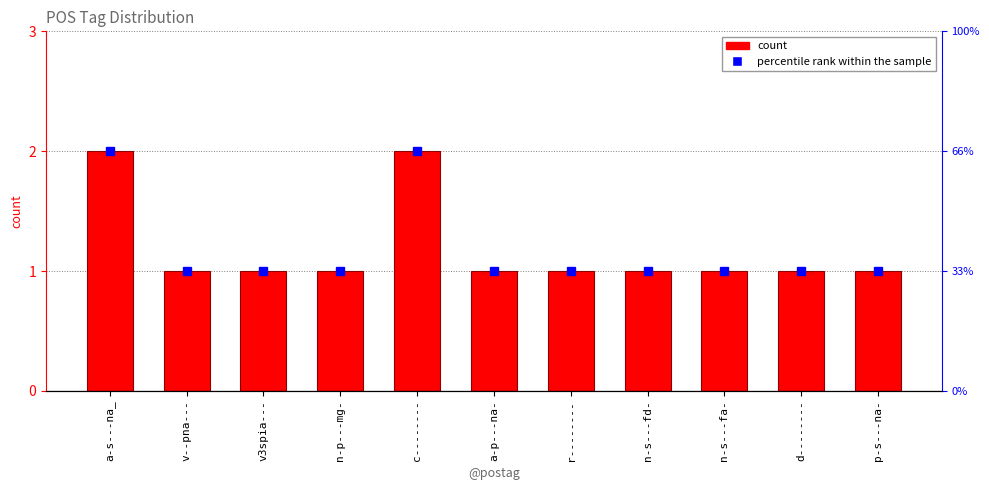

How many data points are above 1?

2